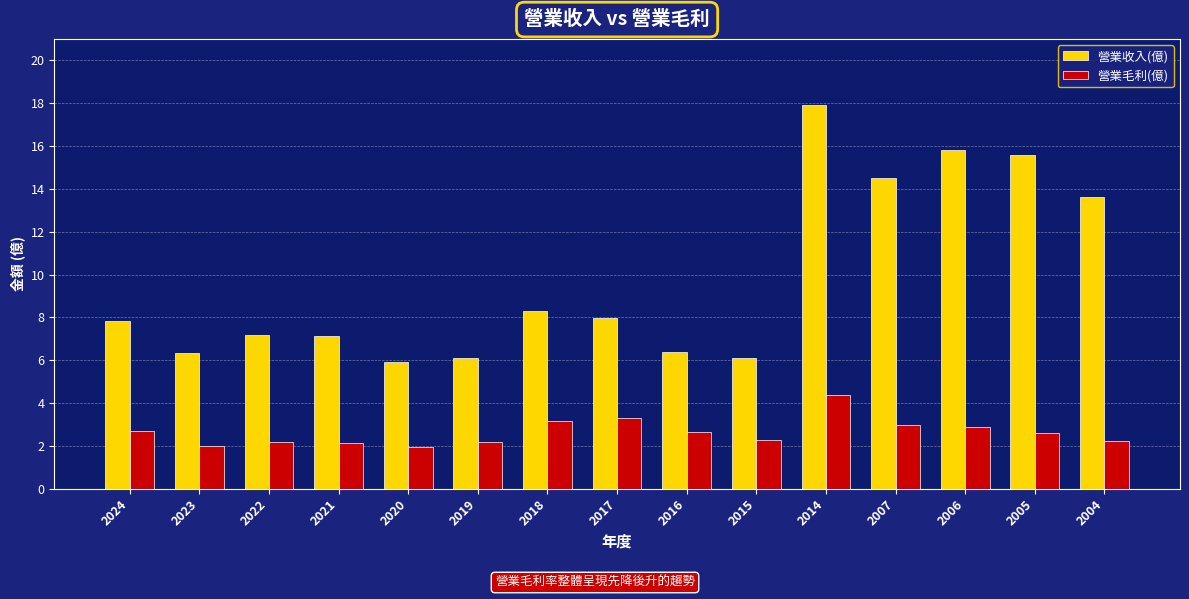

Which series has the largest range (max minus min)?

營業收入(億)